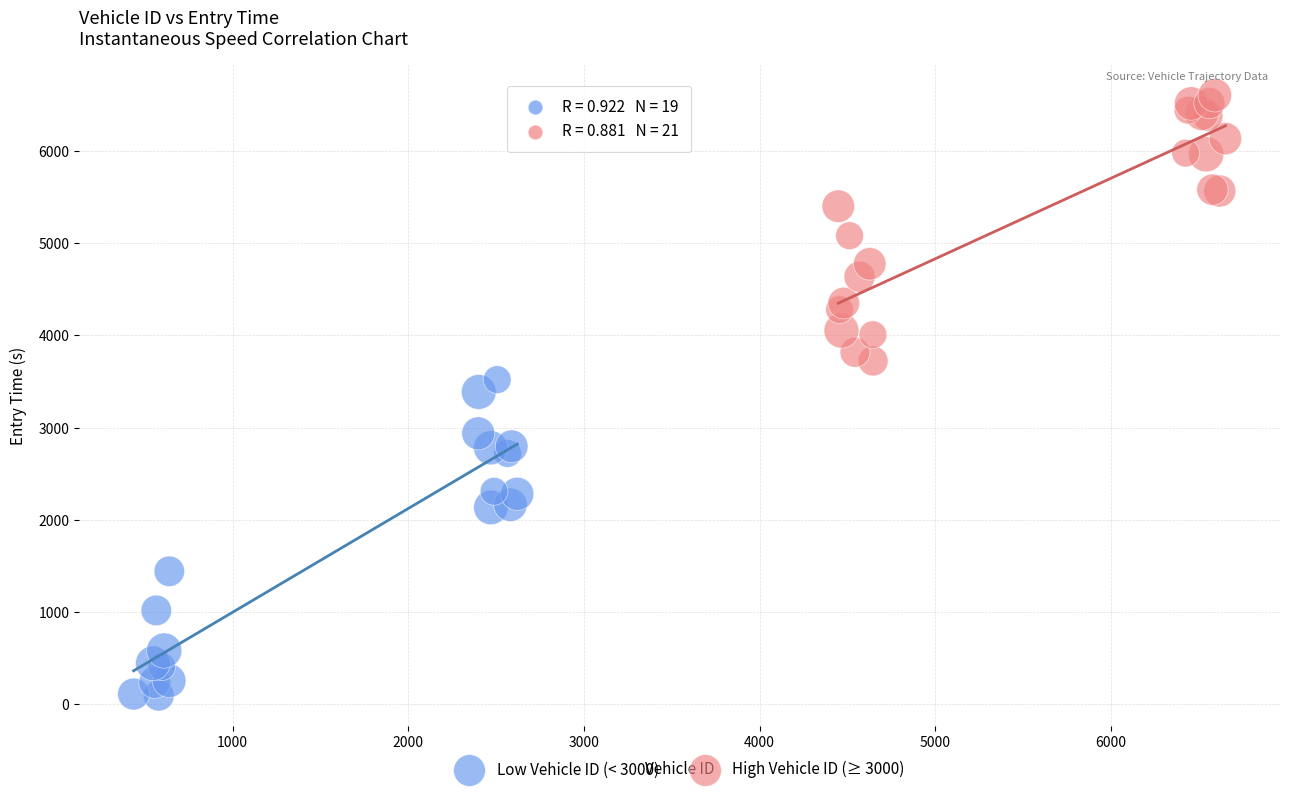

Which series has the widest spread of Y values?

Low Vehicle ID (< 3000)